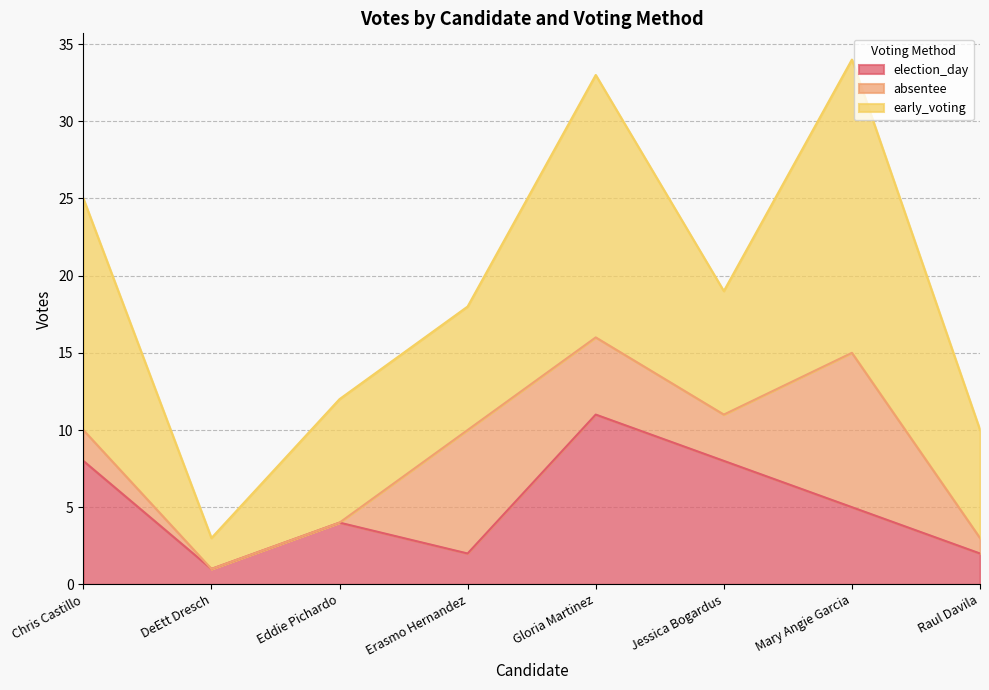

Between Mary Angie Garcia and Raul Davila, which series saw the biggest shift?

early_voting